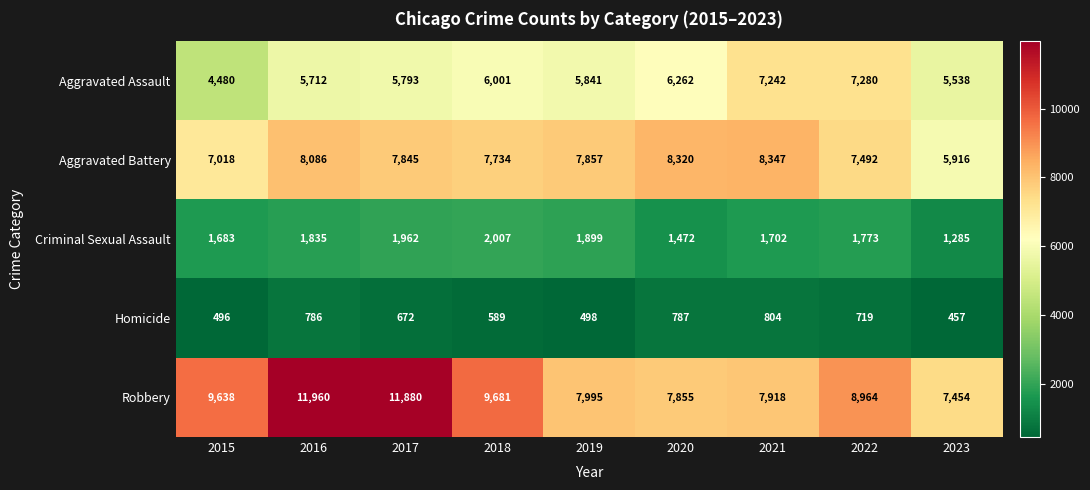

At how many categories does at least one series exceed 4626?

9